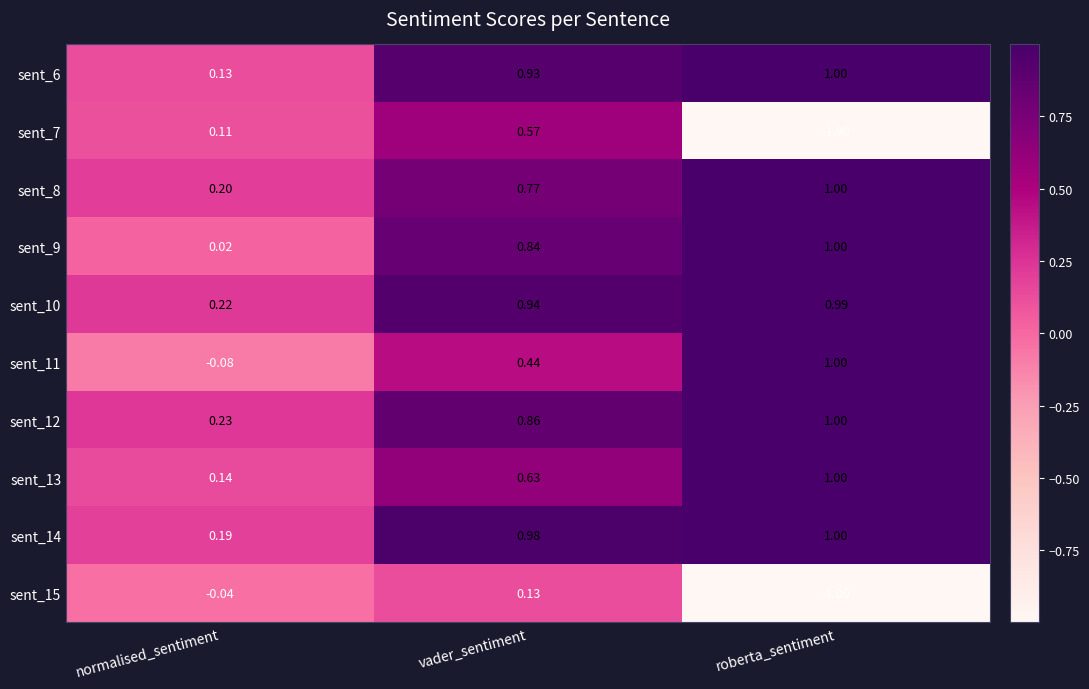

Is the value of sent_13 at normalised_sentiment greater than the value of sent_8 at vader_sentiment?

No